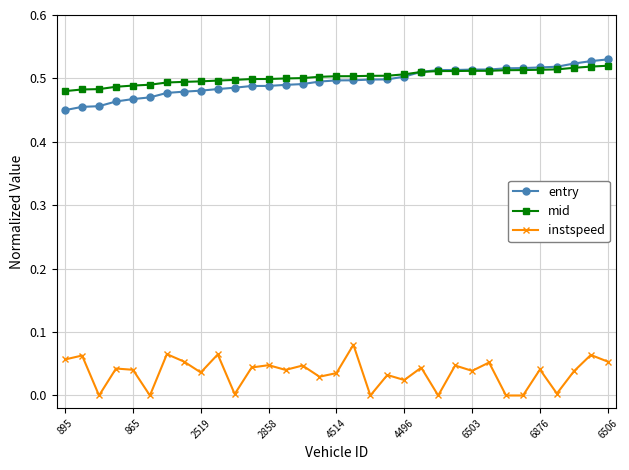

True or false: instspeed and entry intersect in this chart.

False